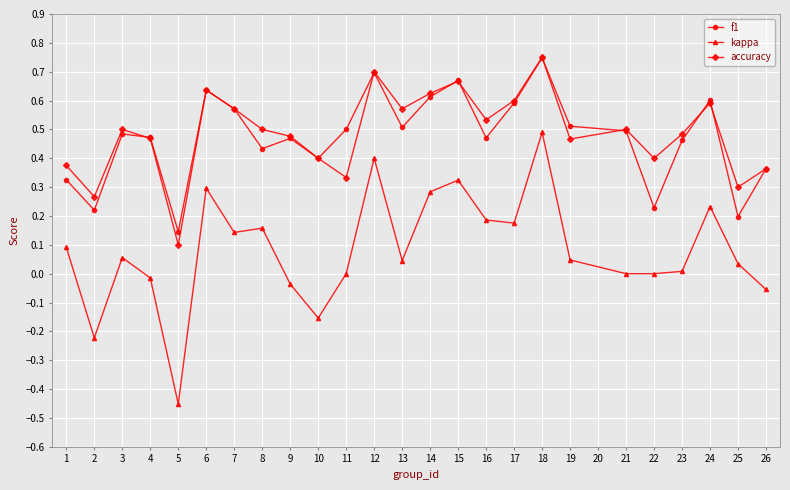

Does the chart display data point markers on the line(s)?

Yes